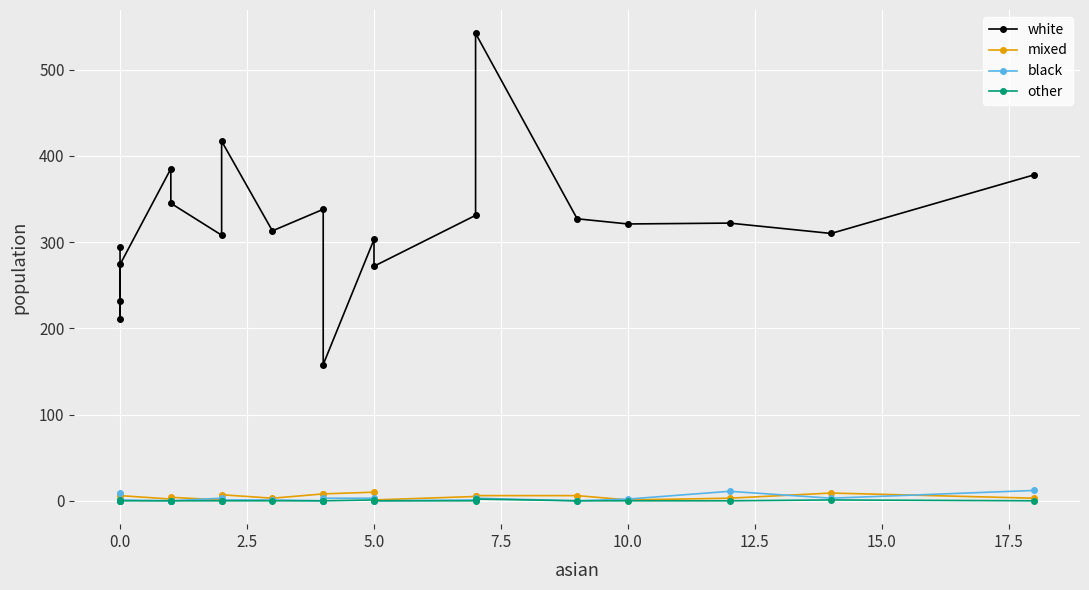

Which series has the largest total across all categories?

white